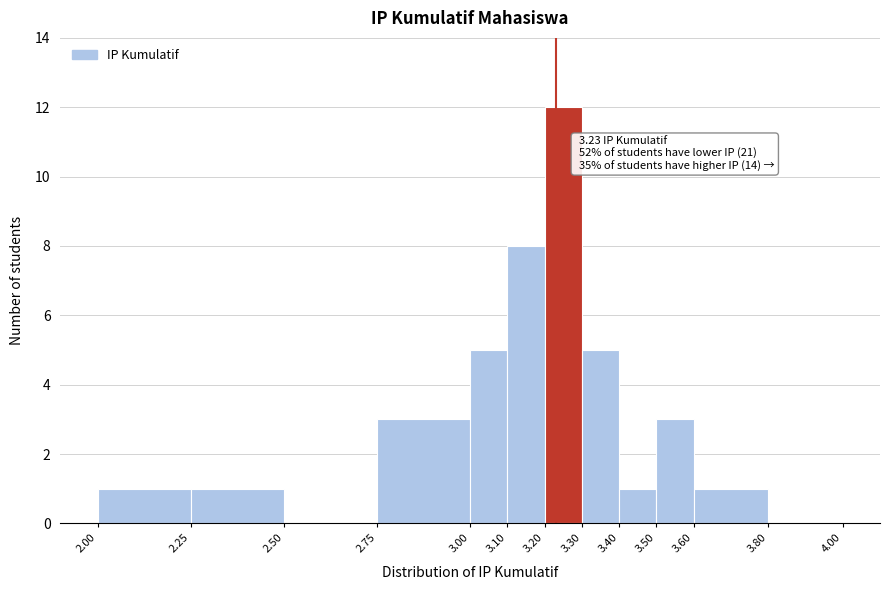

Over which range of the x-axis is the bar tallest?

3.20 to 3.30